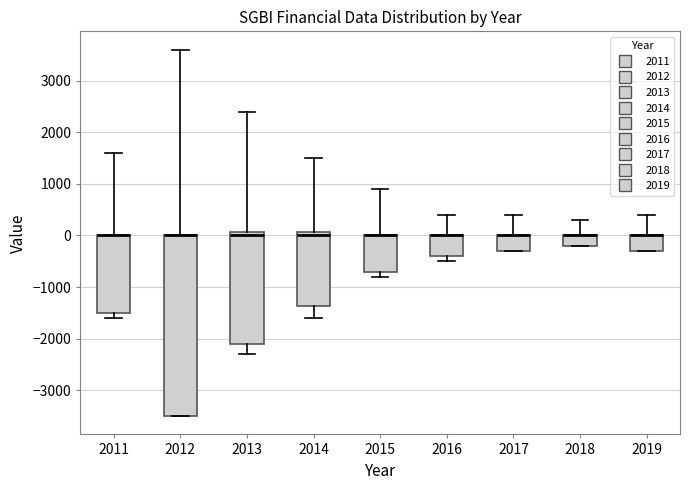

Comparing the boxes themselves (not the whiskers), which one is the tallest?

2012